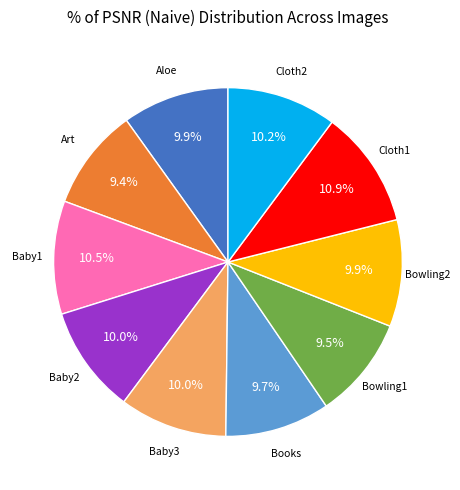

To the nearest percent, what portion does Cloth1 represent?

11%